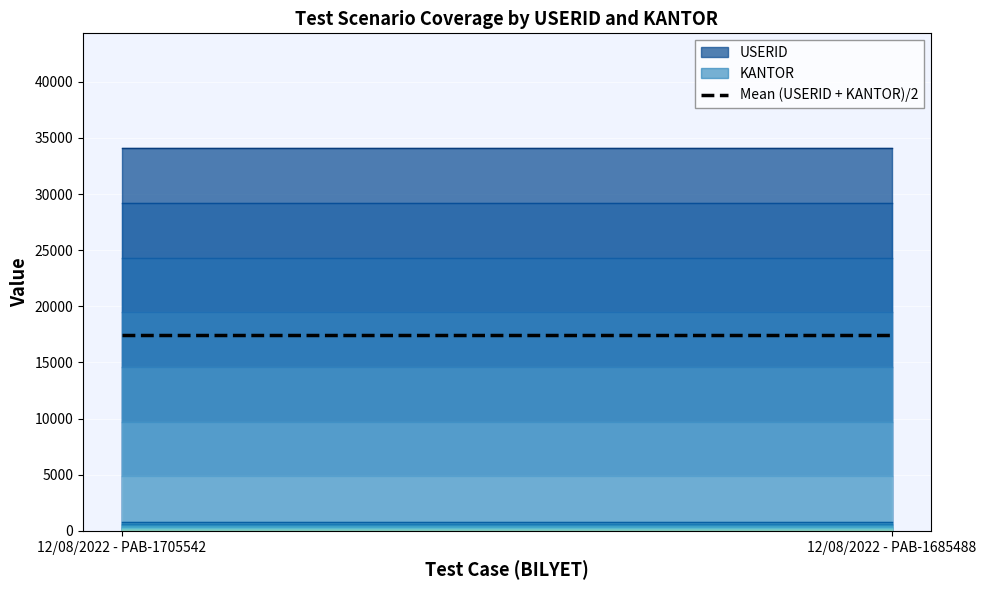

What is the total value across all series at 12/08/2022 - PAB-1705542?

34842